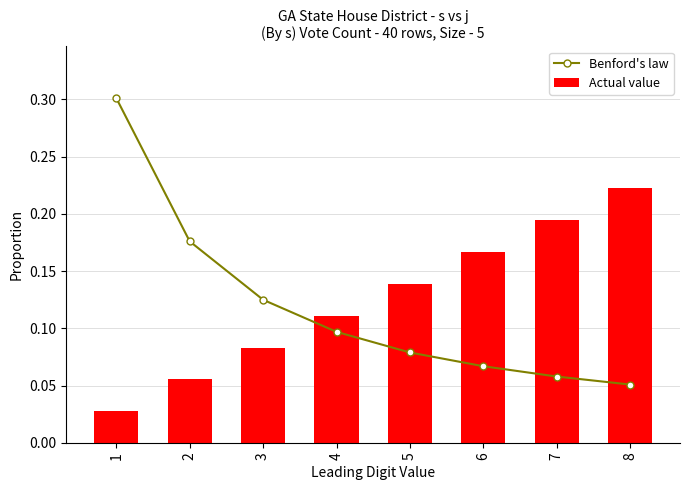

What is the average value of the Benford's law series?

0.1